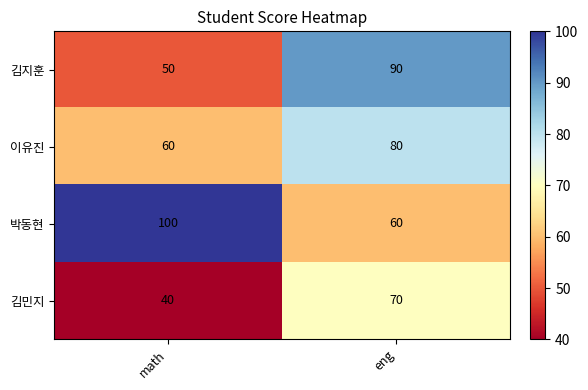

The 김민지 series shows 91 at eng. True or false?

False